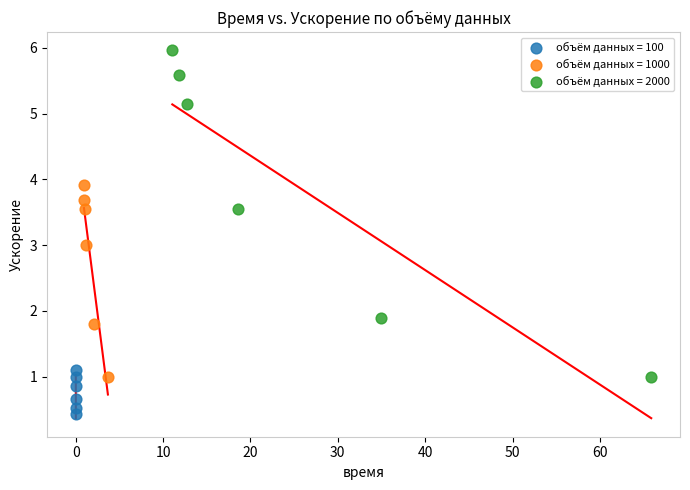

Which series contains the highest Y value?

объём данных = 2000